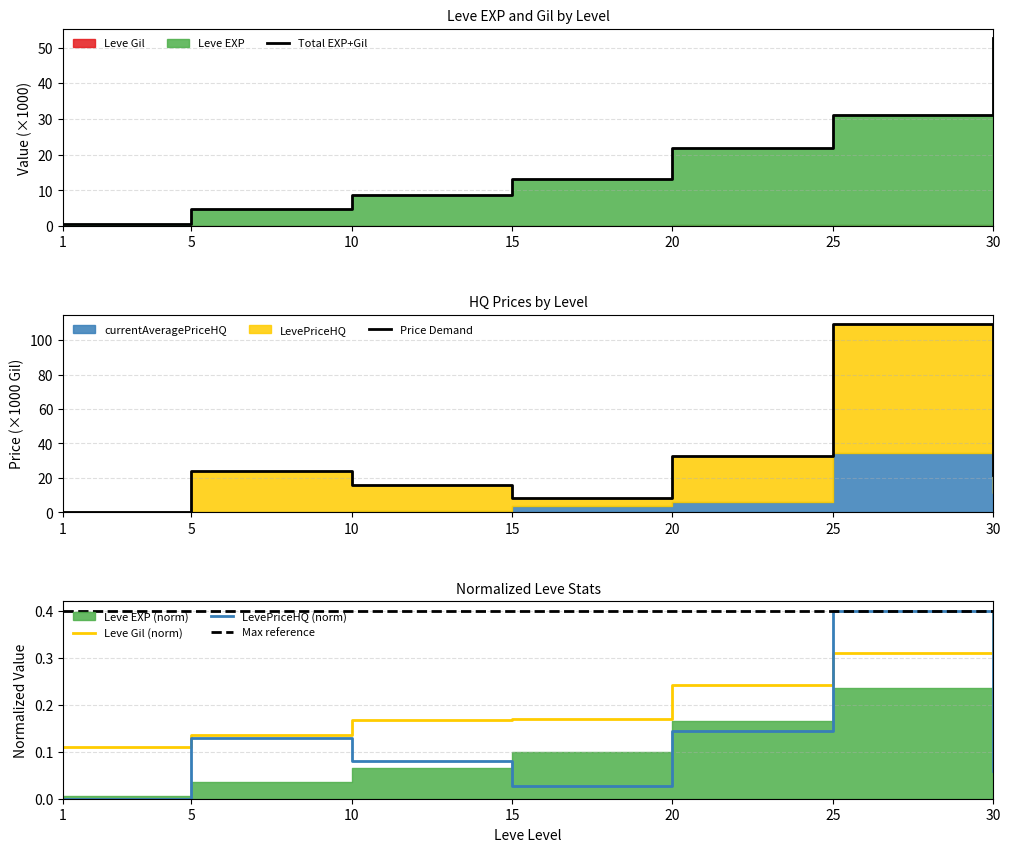

Where is the first local minimum for LevePriceHQ?

15